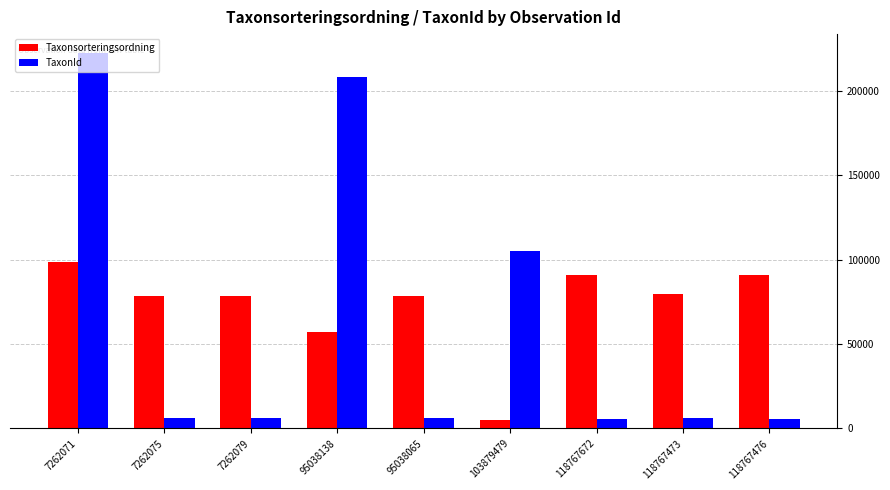

The value of Taxonsorteringsordning at 118767473 is 127315. True or false?

False